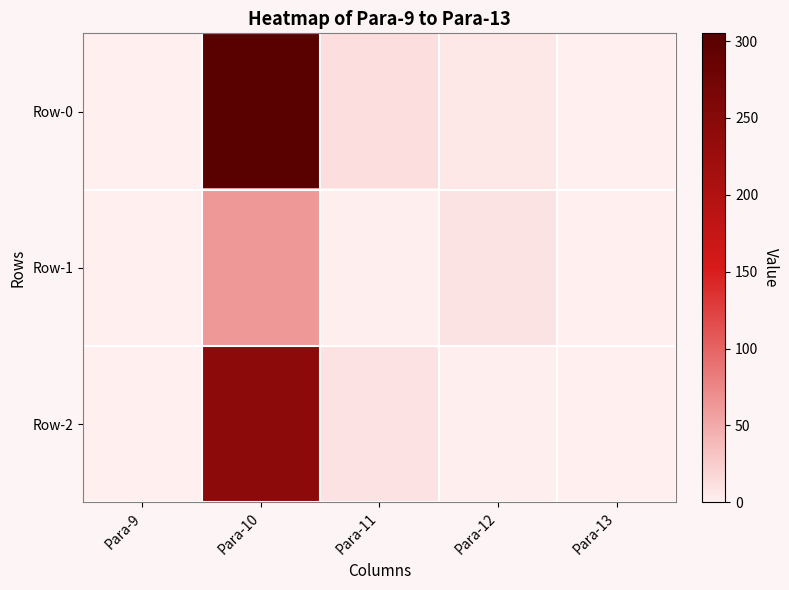

Reading right to left, extract all data points from this chart.

Row-0: Para-13=0.7	Para-12=7.0	Para-11=12.0	Para-10=305.0	Para-9=0.0
Row-1: Para-13=0.6	Para-12=9.3	Para-11=2.1	Para-10=63.0	Para-9=0.0
Row-2: Para-13=0.1	Para-12=2.3	Para-11=9.9	Para-10=242.0	Para-9=0.0